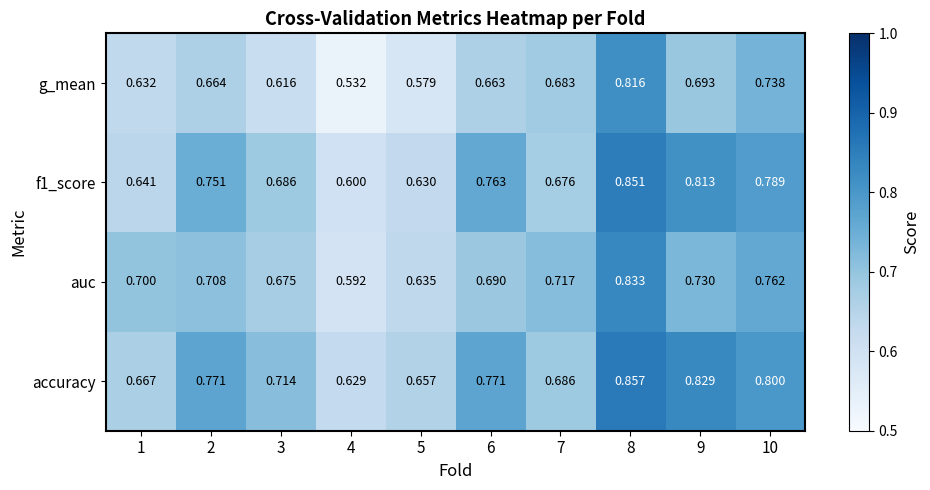

Rank the series by their maximum value, from highest to lowest.

accuracy, f1_score, auc, g_mean